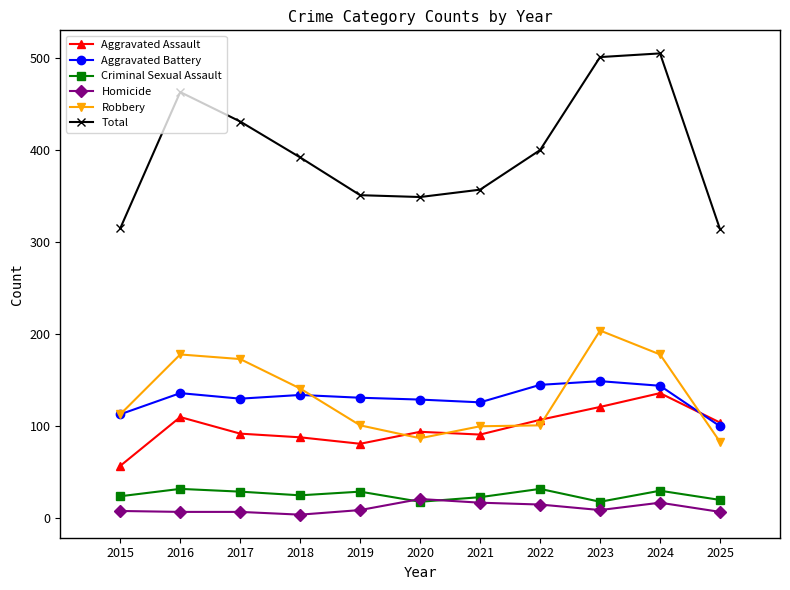

Is it true that Total equals 501 at 2023?

True